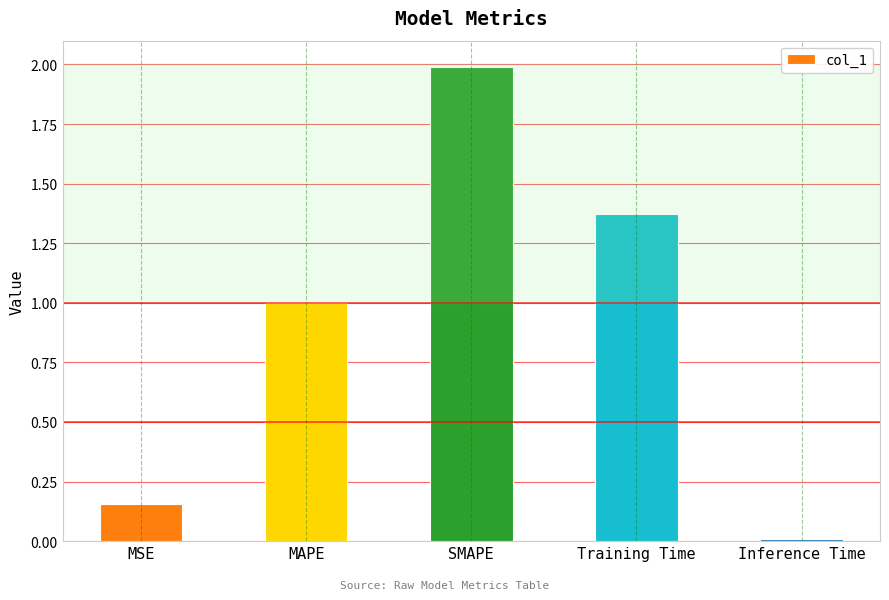

What is the sum of all values?

4.5